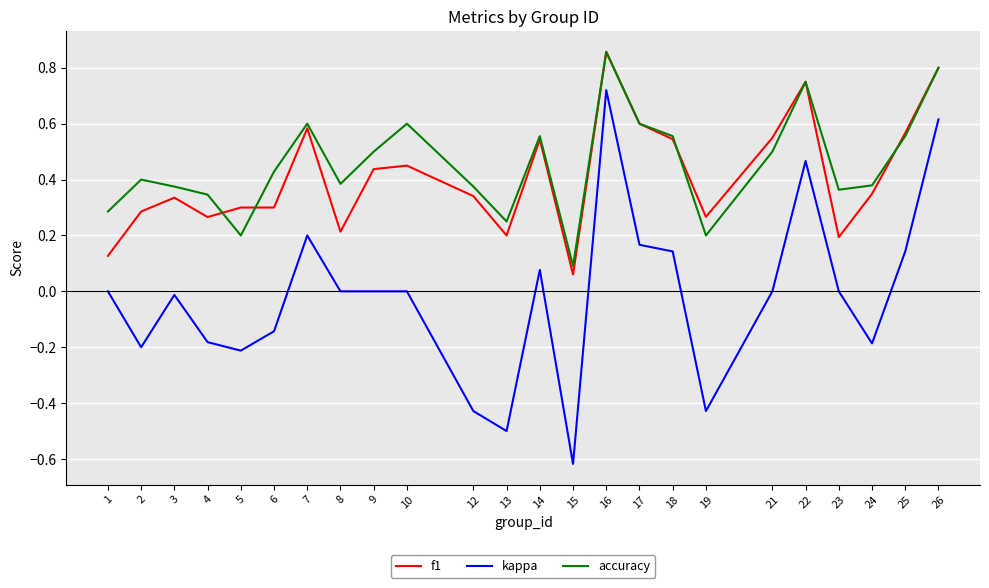

At which label does accuracy reach its peak?

16